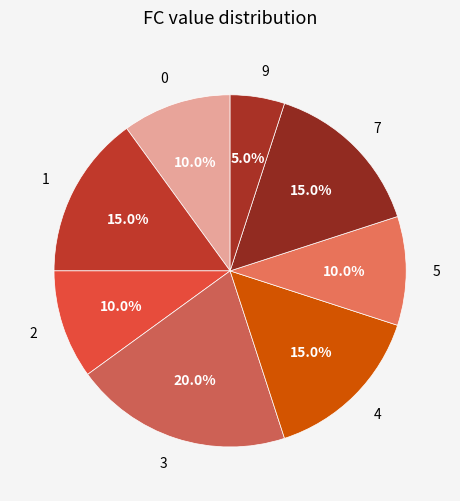

How many slices are in this pie chart?

8